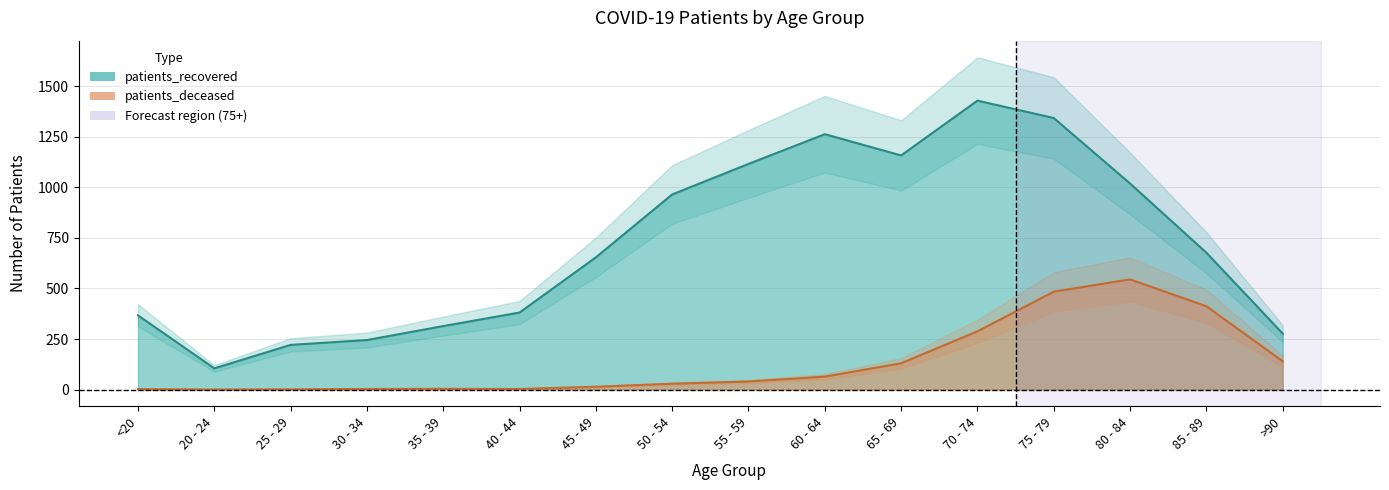

The patients_deceased series shows 471 at 70 - 74. True or false?

False